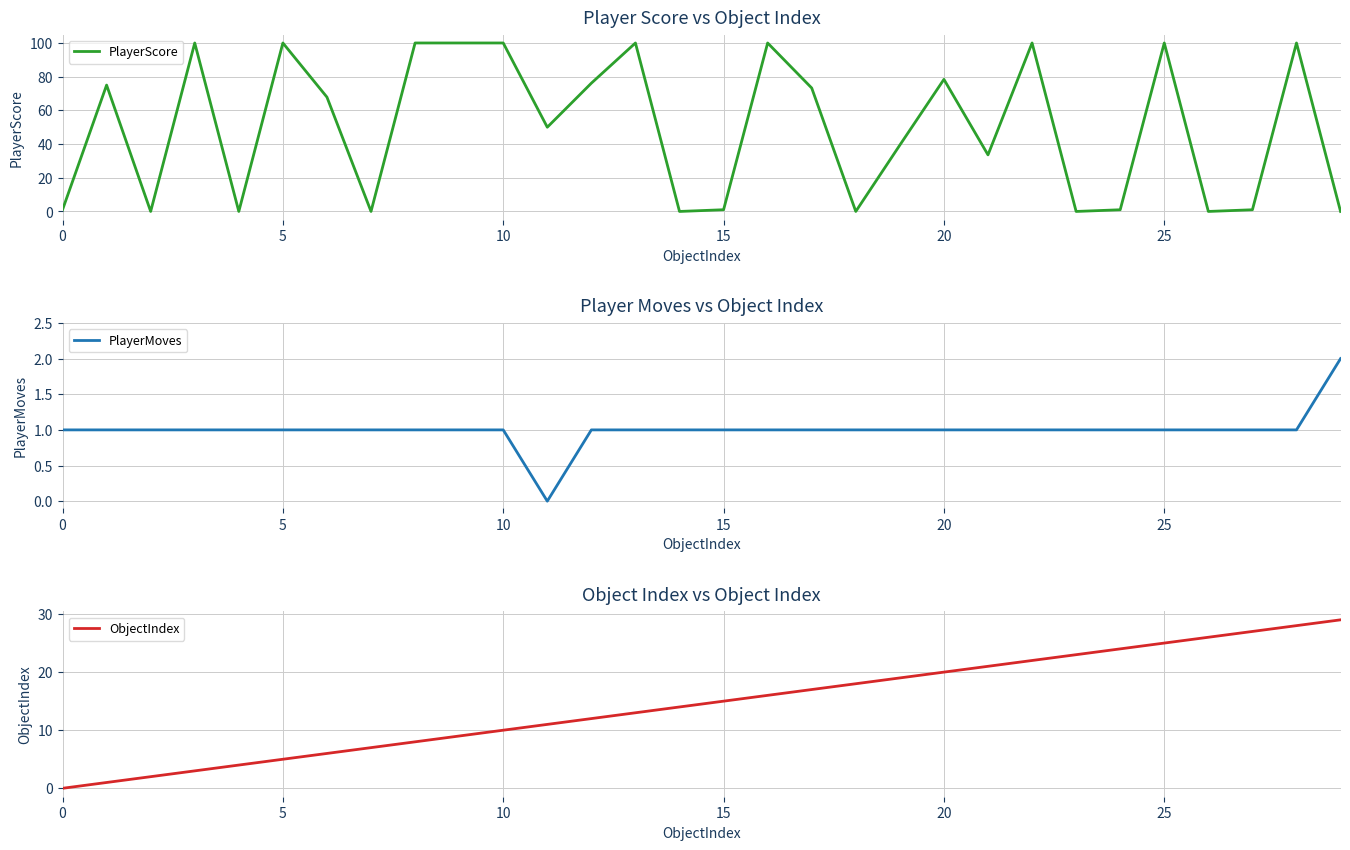

At which category is the sum across all series the highest?

28